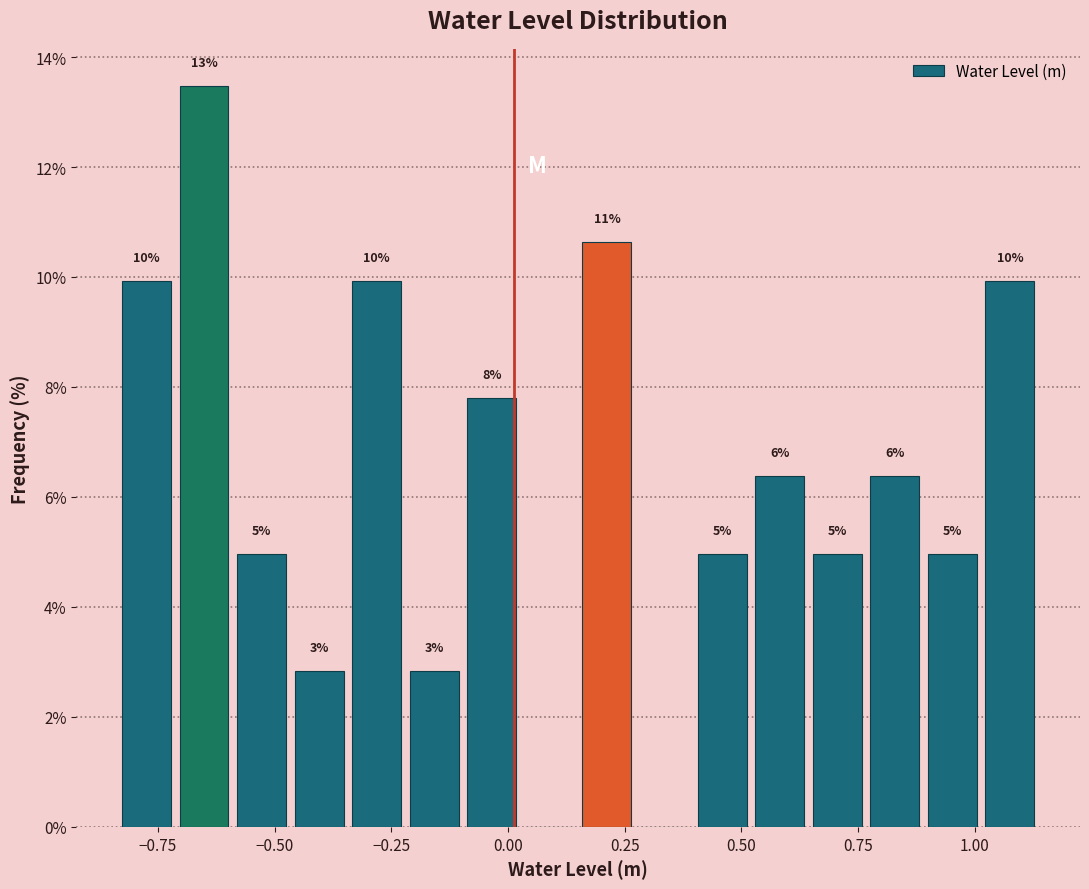

Around what value on the x-axis is the tallest bar? Give the approximate position of its centre, as read against the axis.

-0.65